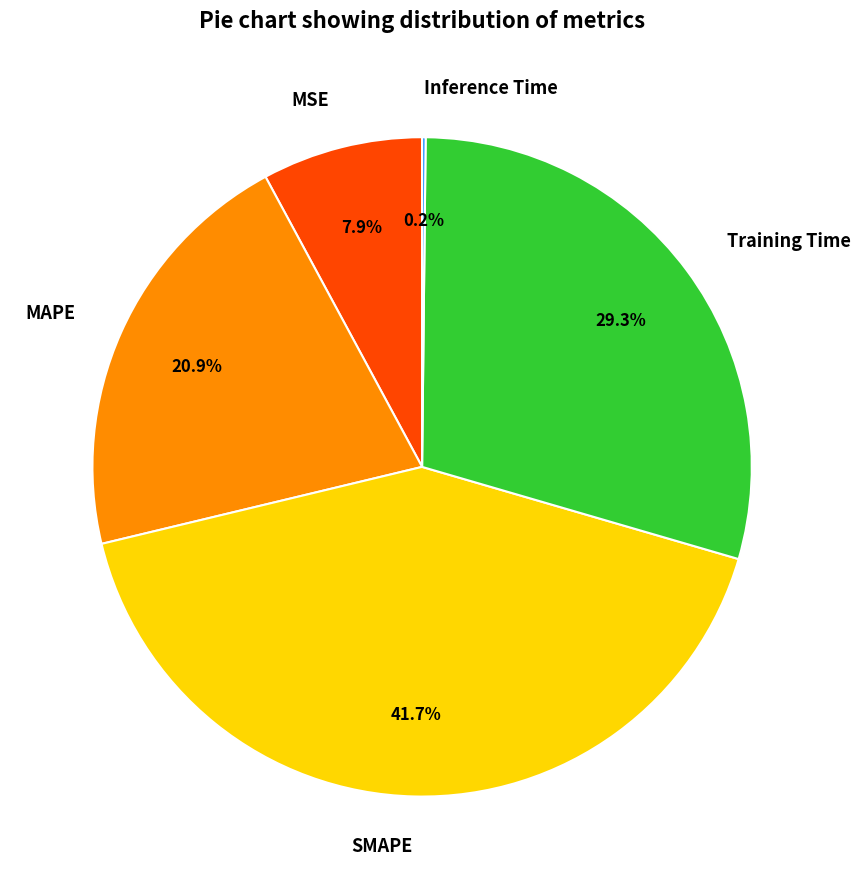

What is the largest slice in the pie chart?

SMAPE